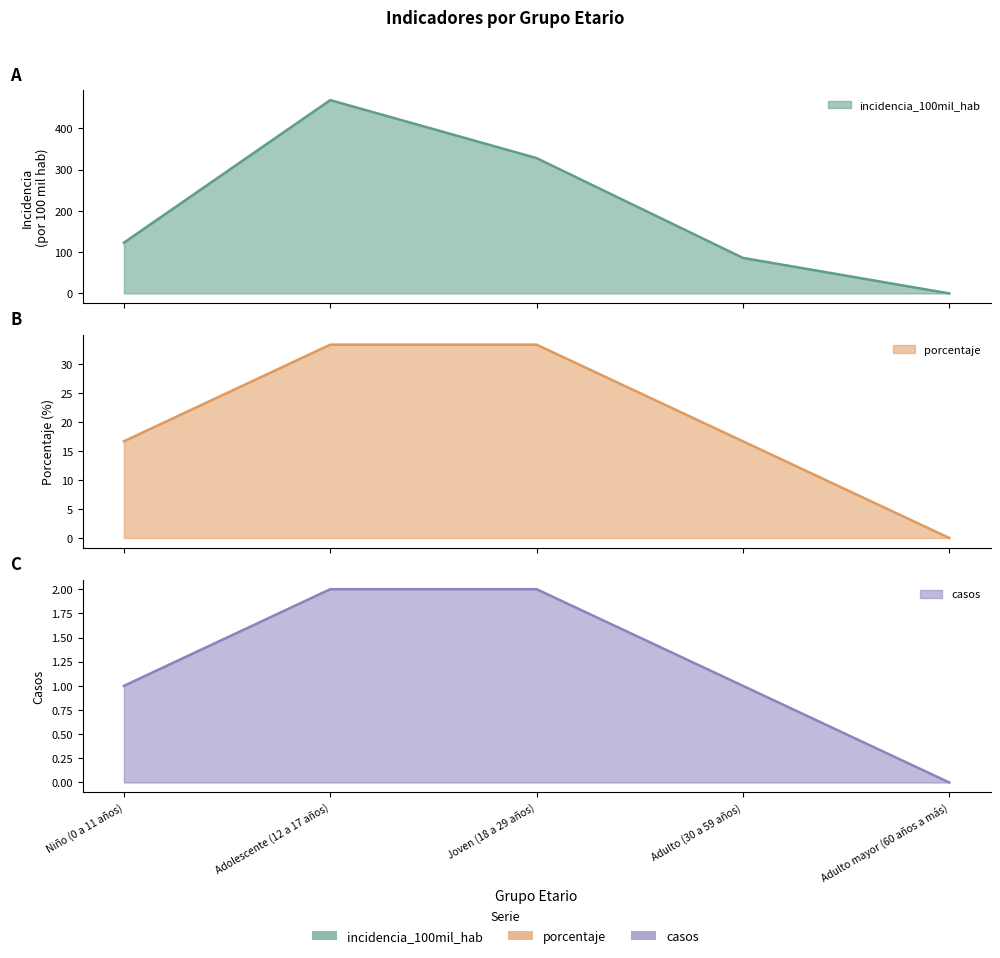

How many values in the porcentaje series exceed 16?

4